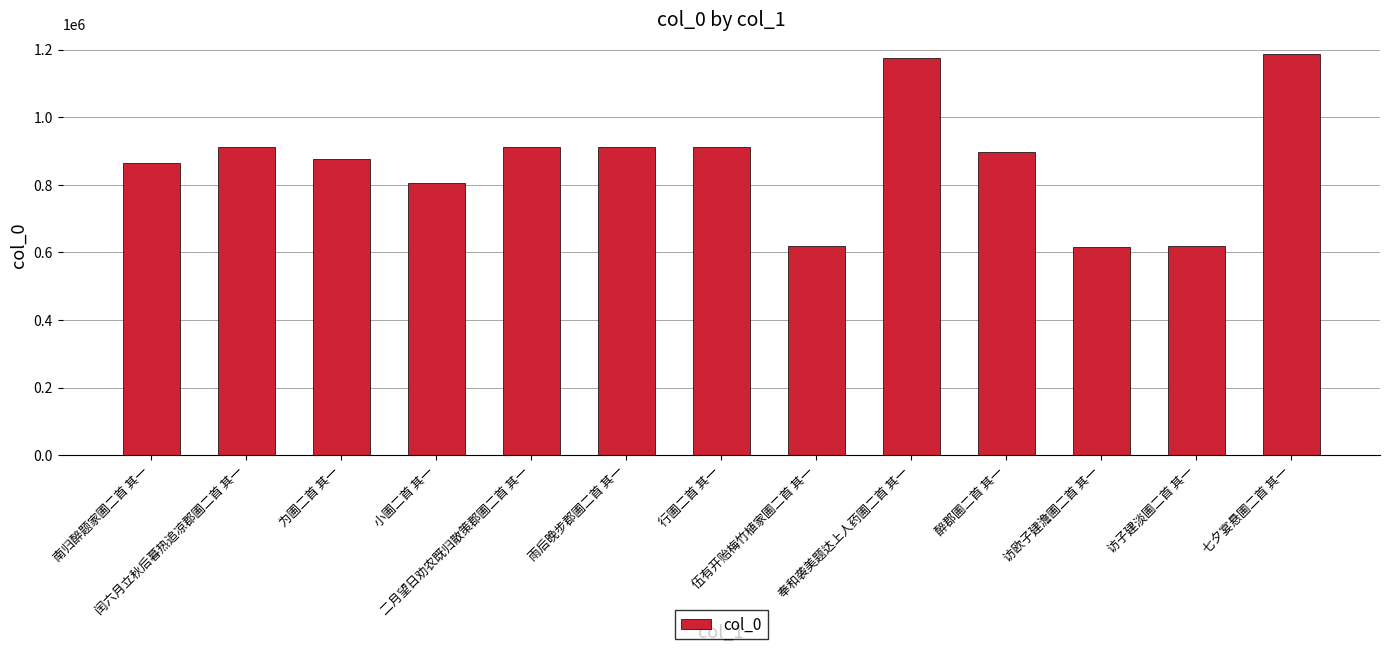

What is the difference between the maximum and second lowest values?

568877